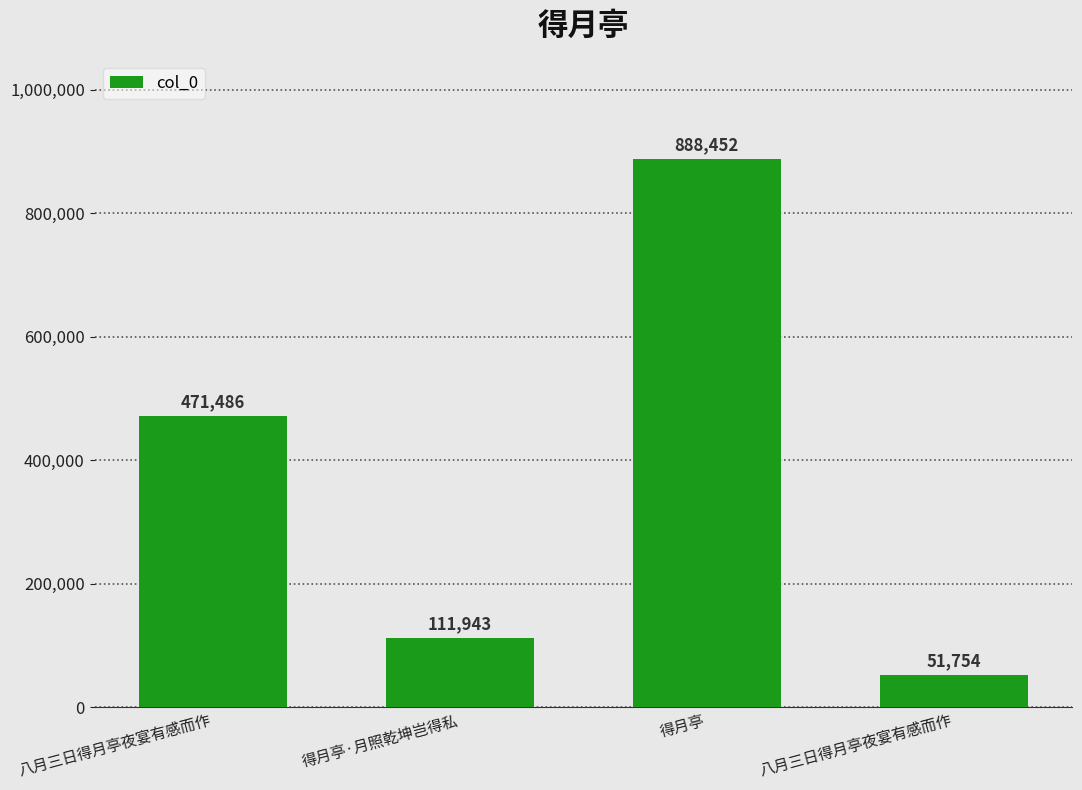

Count the number of categories in the chart.

4